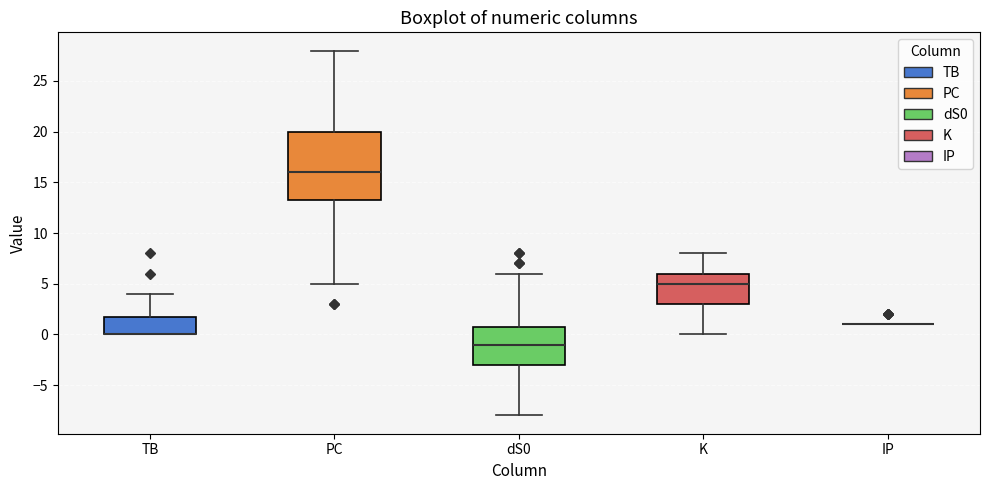

Reading left to right, read every box against the y-axis: the position of its median line, the range the box covers, and the ends of its whiskers. The values are not printed on the chart, so give them approximately, as read against the axis.

TB: median 0.0 (drawn on the box's lower edge), box 0.0 to 2.0, whiskers 0.0 to 4.0
PC: median 16.0, box 13.5 to 20.0, whiskers 5.0 to 28.0
dS0: median -1.0, box -3.0 to 1.0, whiskers -8.0 to 6.0
K: median 5.0, box 3.0 to 6.0, whiskers 0.0 to 8.0
IP: box collapsed to a line at 1.0, whiskers 1.0 to 1.0